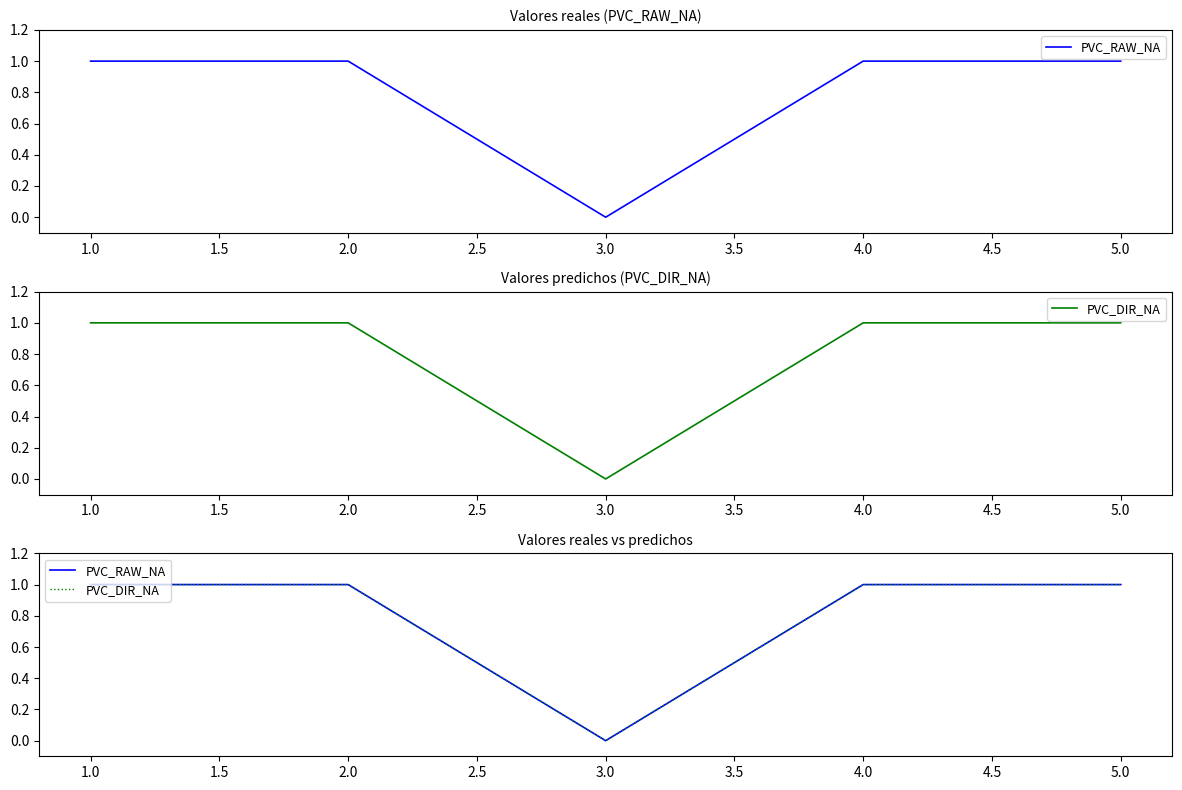

How many lines are shown in the chart?

2